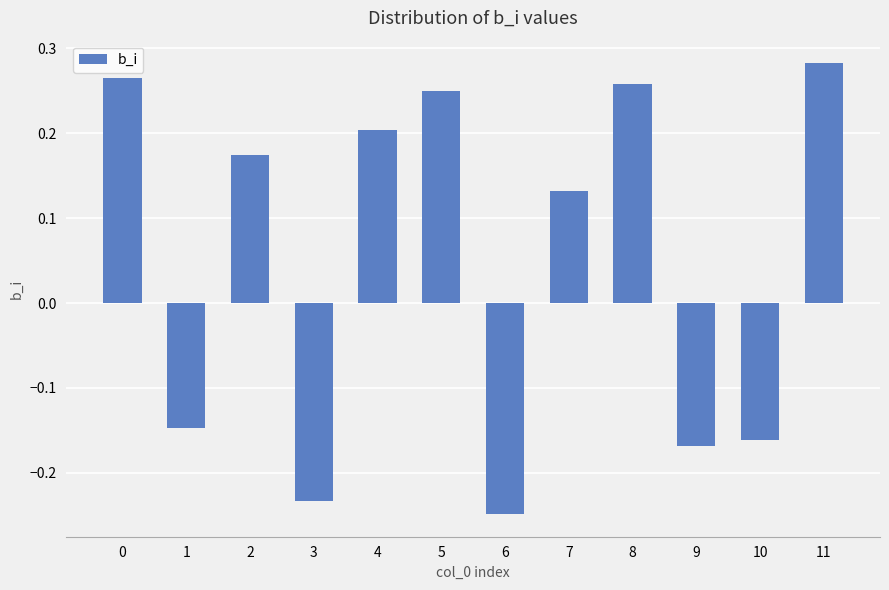

List the labels in order of value, smallest first.

6, 3, 9, 10, 1, 7, 2, 4, 5, 8, 0, 11